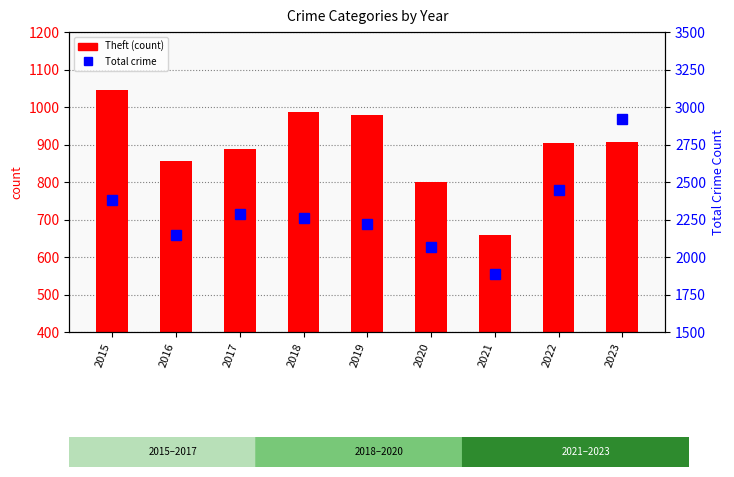

Which series has the largest total across all categories?

Total